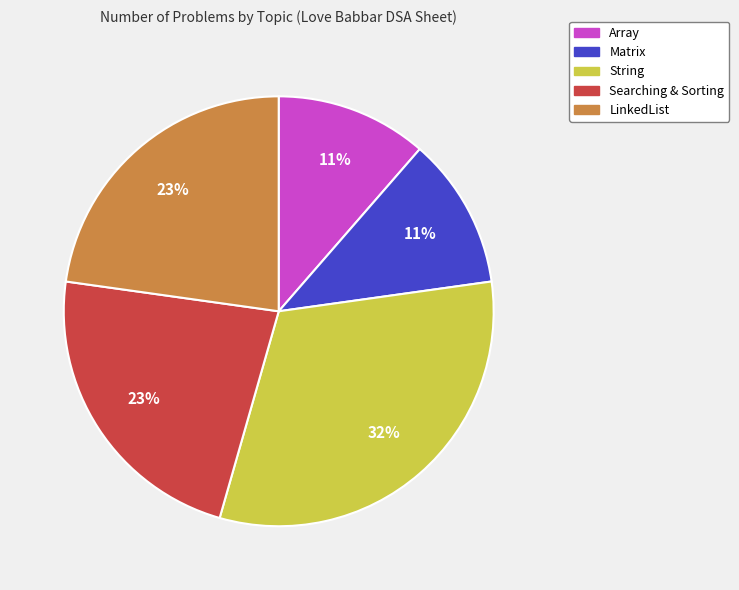

Do Array and Searching & Sorting together represent more than half of the pie?

No